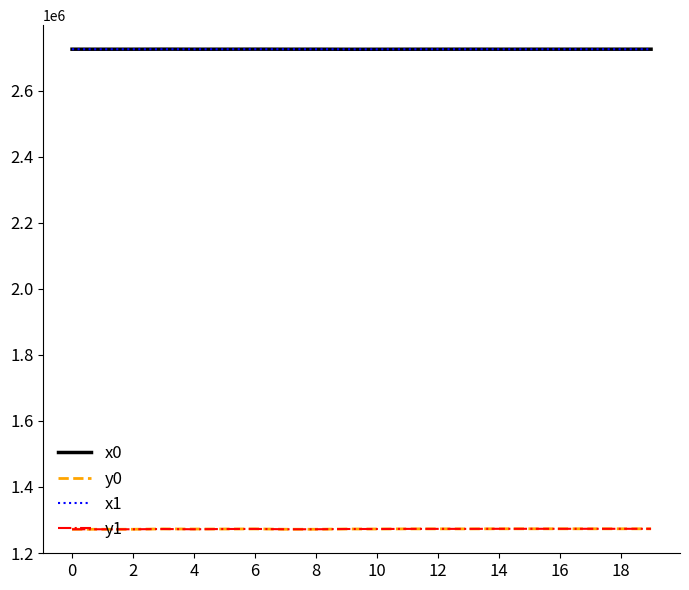

True or false: x1 and y0 cross at least once.

False